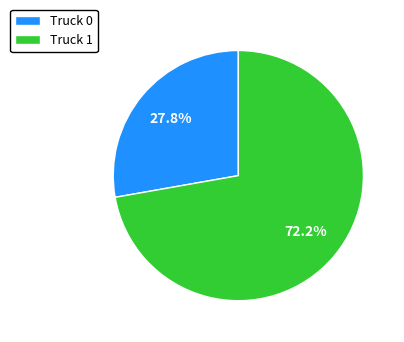

To the nearest percent, what percentage of the pie is Truck 1?

72%